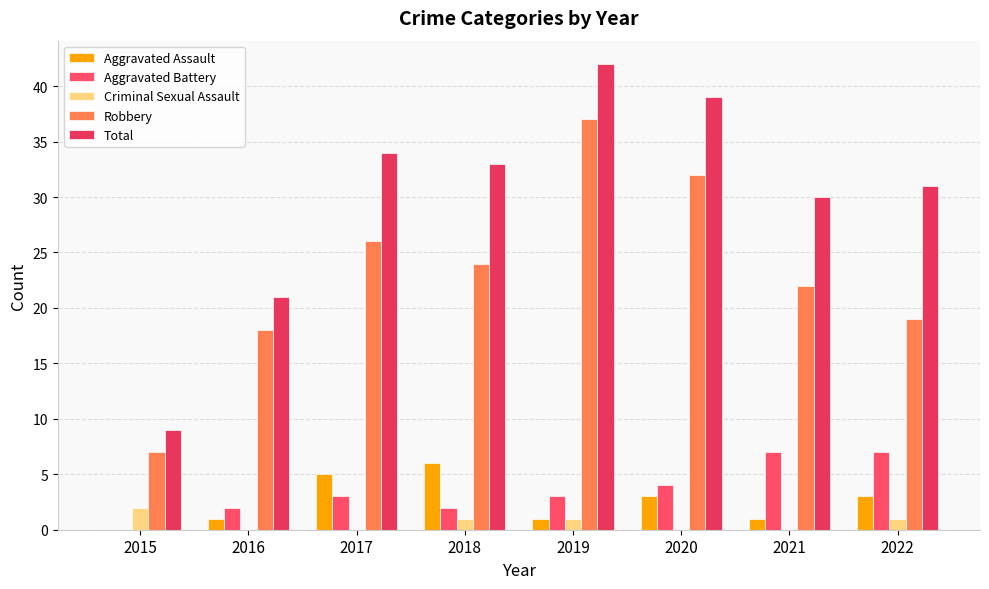

What is the difference between the second highest and minimum values in the Criminal Sexual Assault series?

1